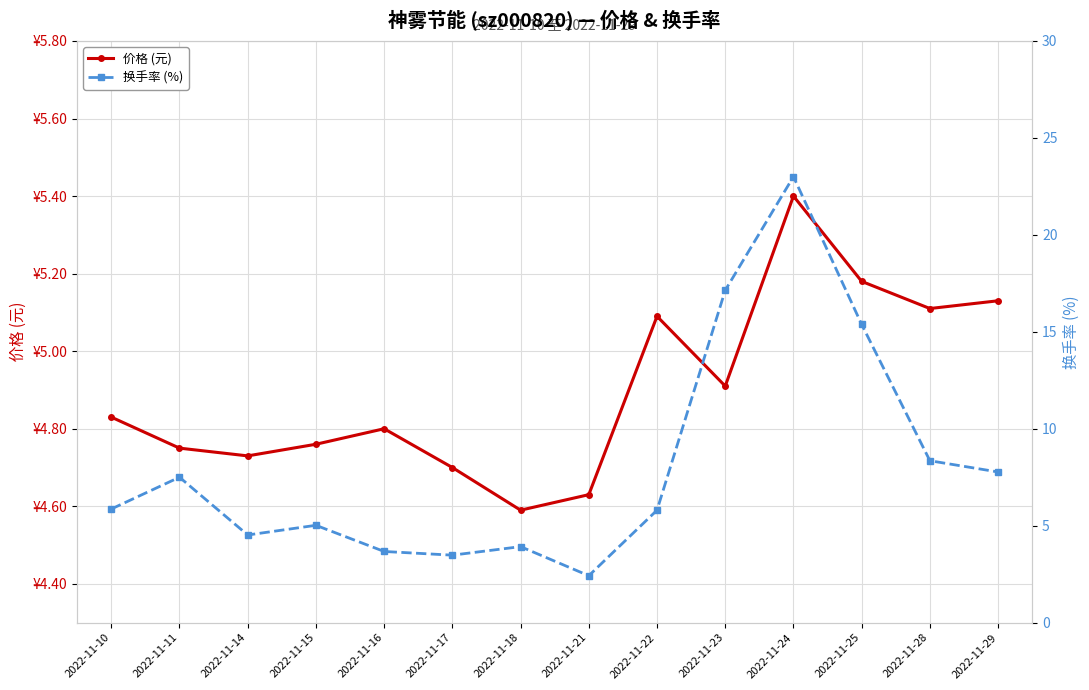

What is the difference between the highest and lowest values at 2022-11-11?

2.8